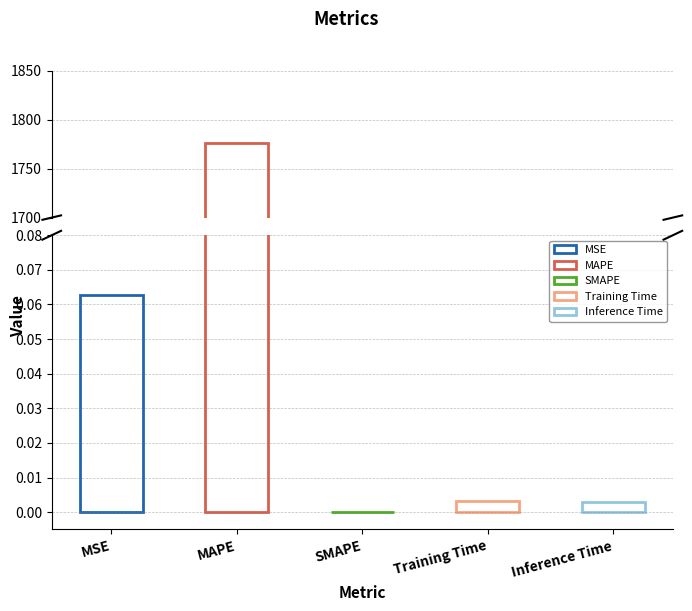

List the labels in order of value, smallest first.

SMAPE, Inference Time, Training Time, MSE, MAPE